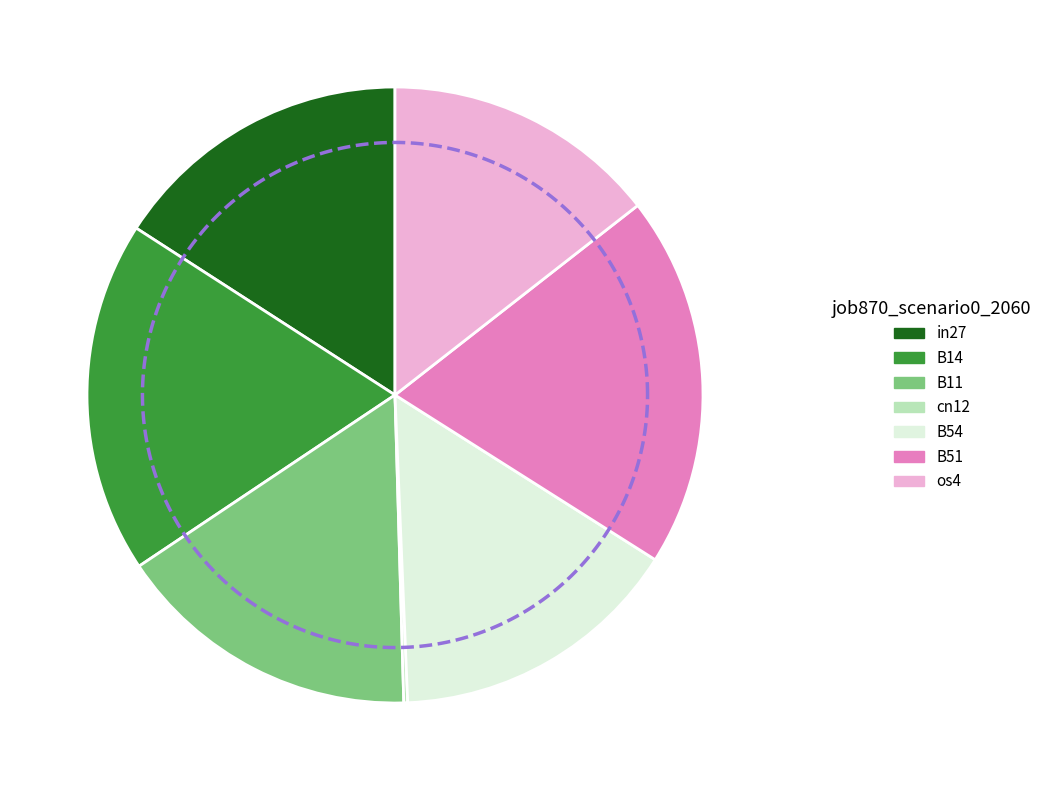

Which has a higher value, B54 or in27?

in27